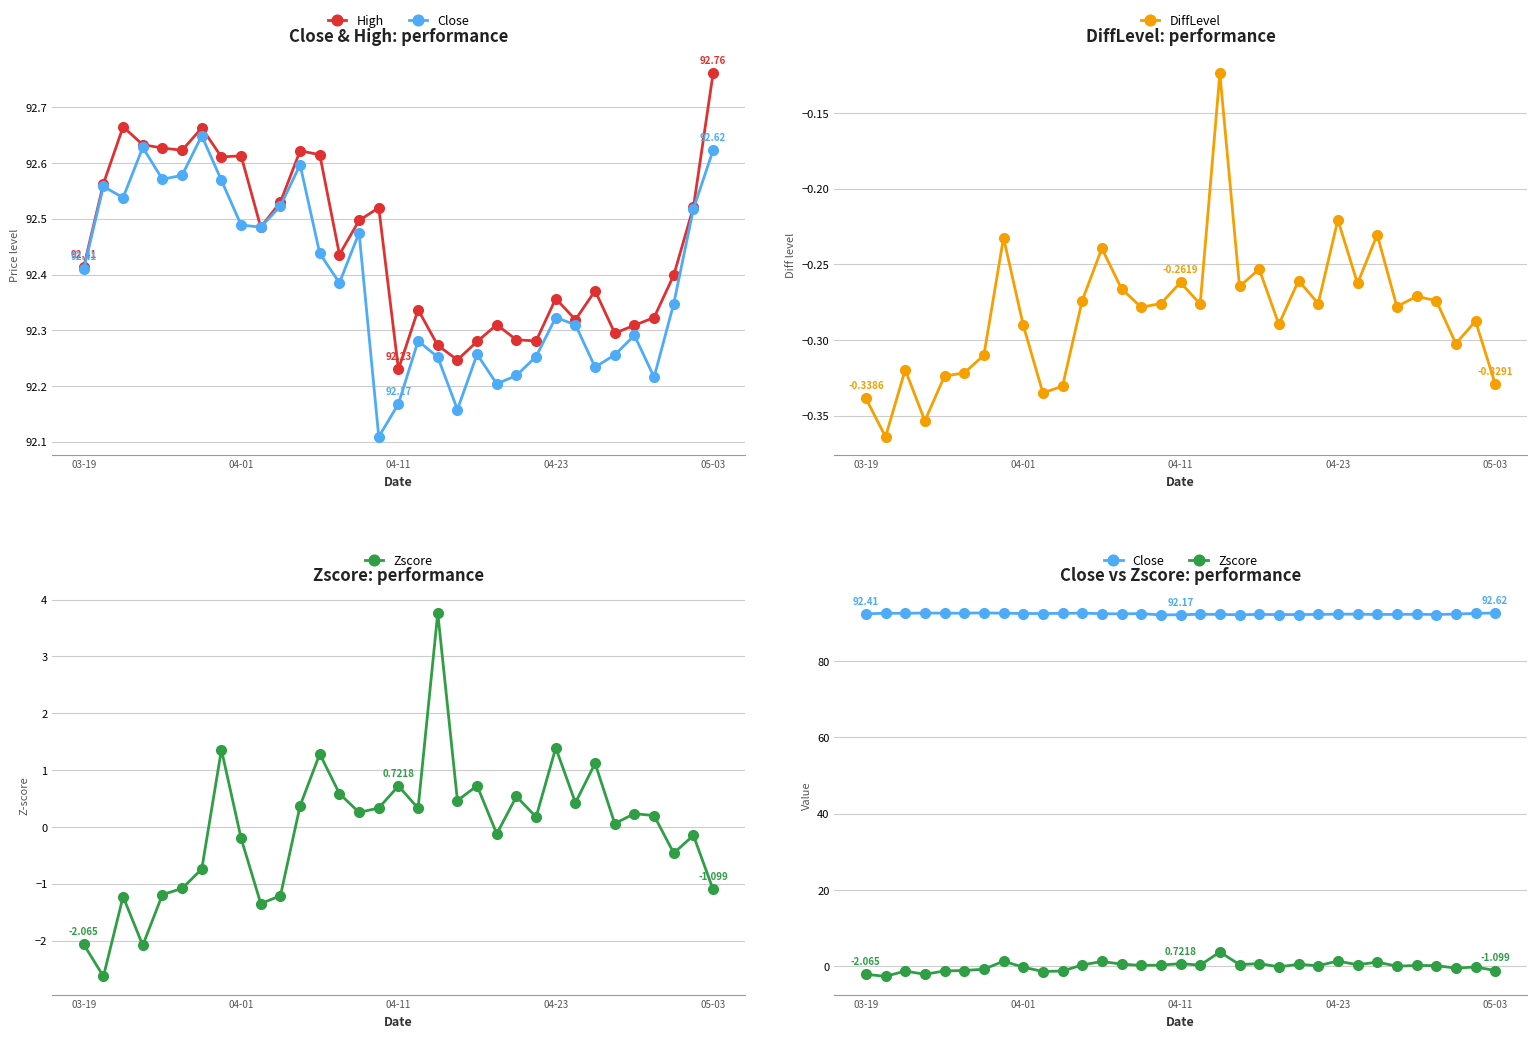

What is the spread (max minus min) of values at 5?

93.7